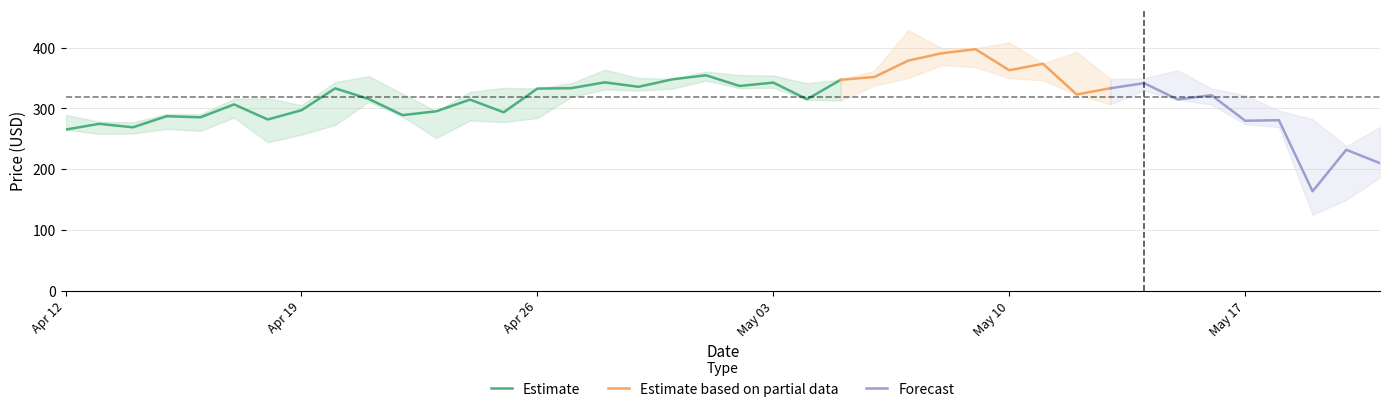

Count the number of categories in the chart.

40